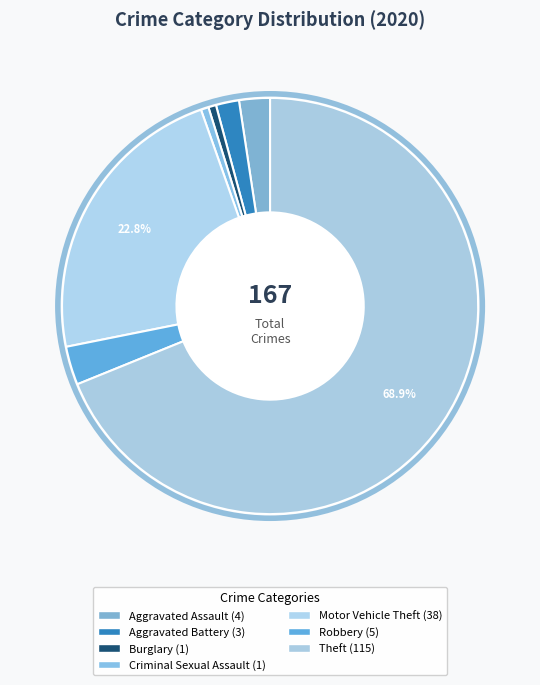

To the nearest percent, what is the difference between the largest and smallest slice percentages?

68%